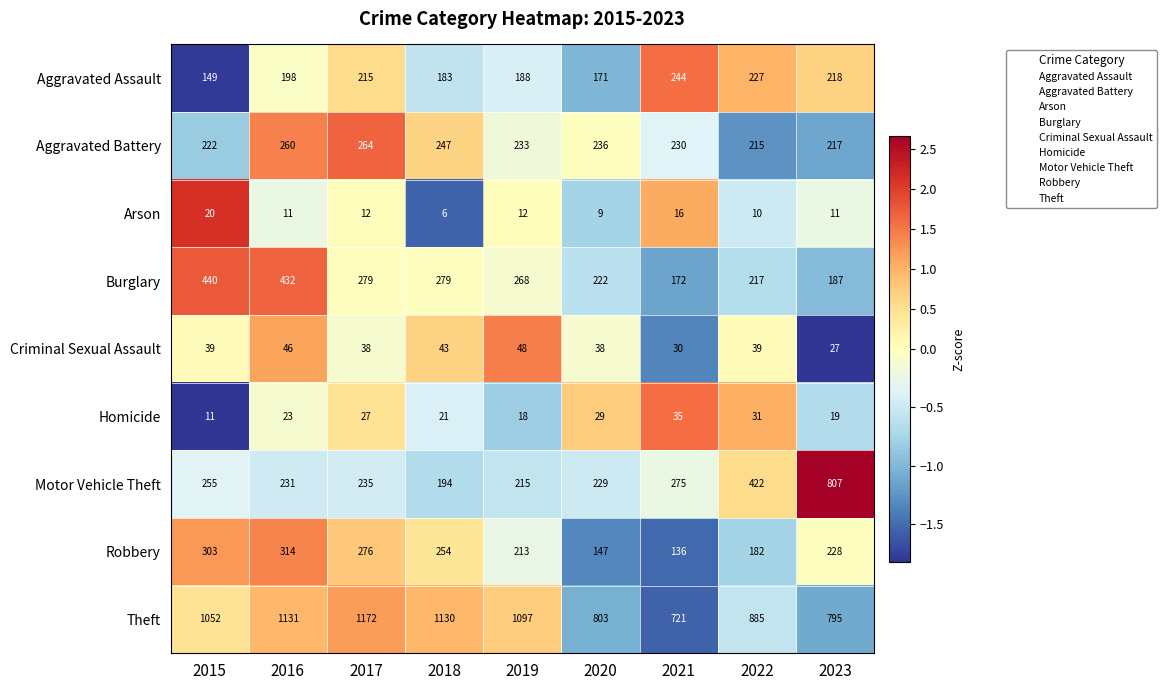

Rank the categories by Robbery value from lowest to highest.

2021, 2020, 2022, 2019, 2023, 2018, 2017, 2015, 2016